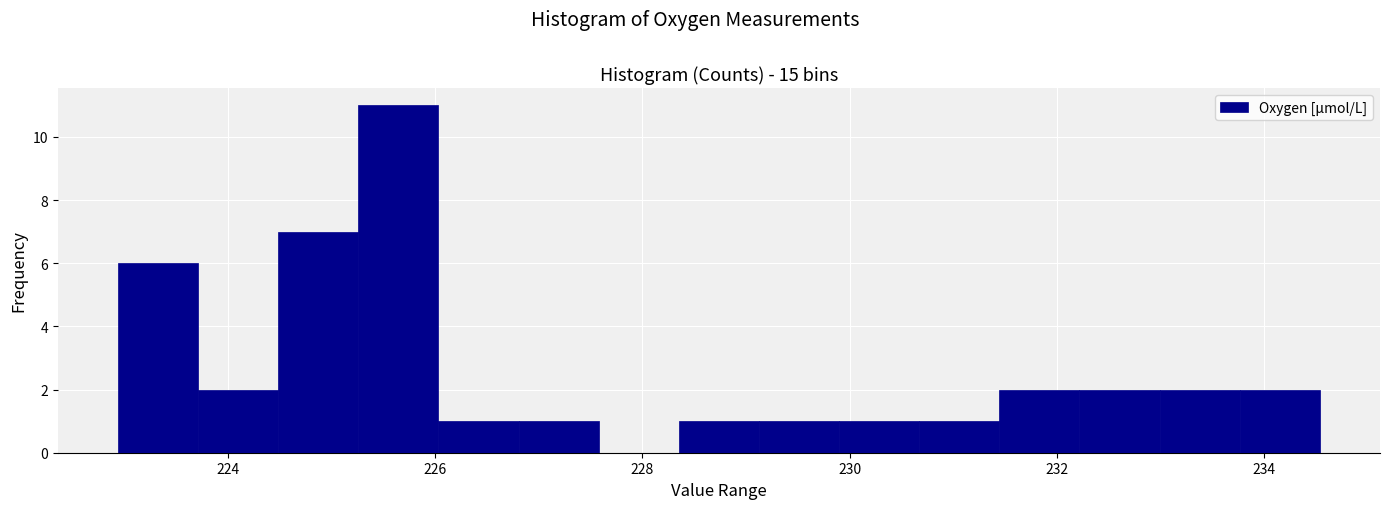

Around what value on the x-axis is the tallest bar? Give the approximate position of its centre, as read against the axis.

225.6